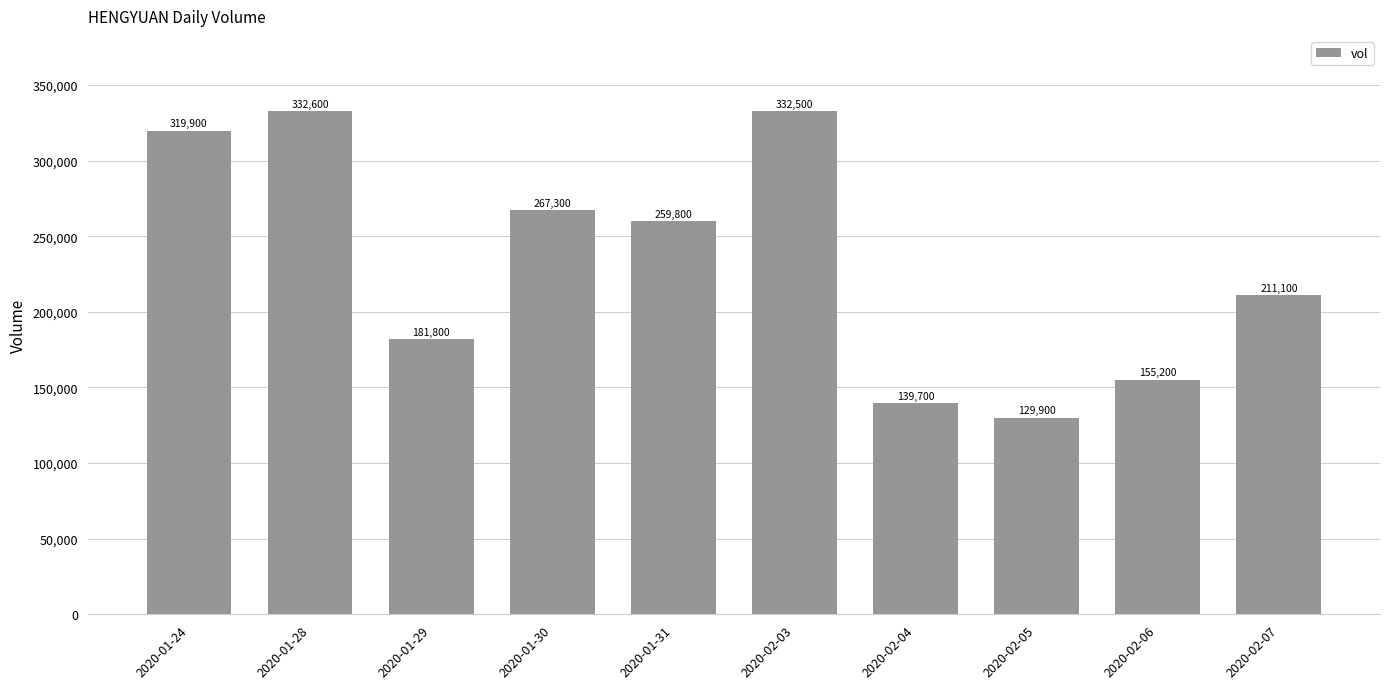

What is the difference between the second highest and second lowest values?

192800